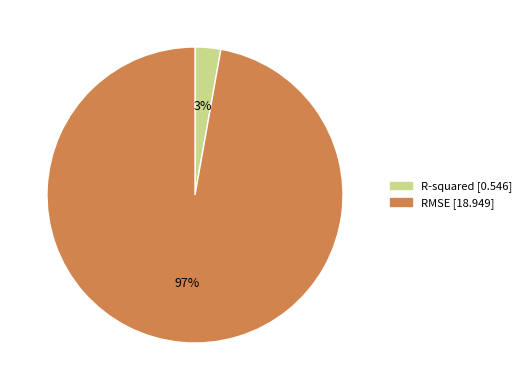

What is the largest slice in the pie chart?

RMSE